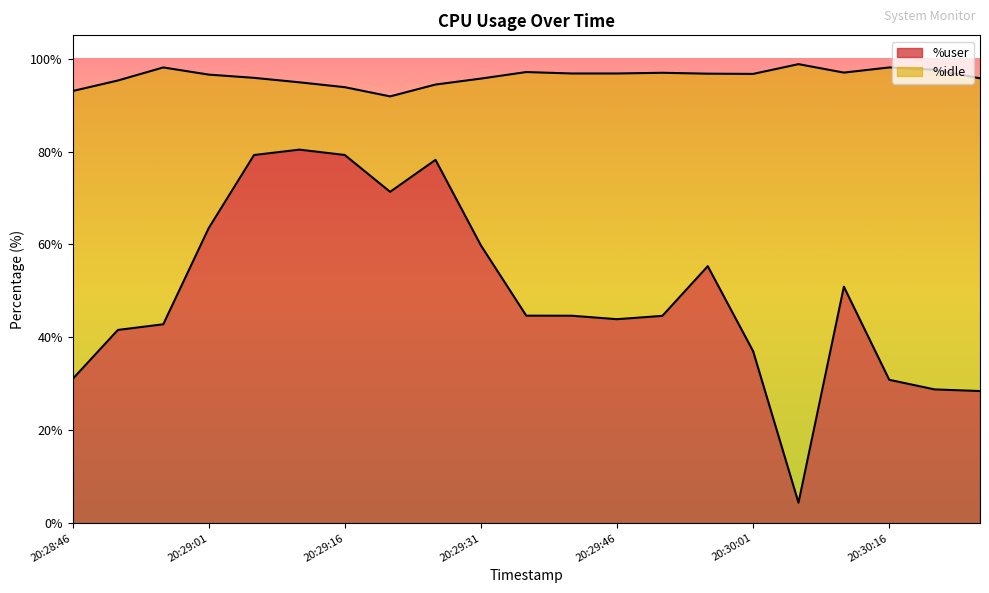

Is it true that the value at 20:28:56 is 64.9?

False